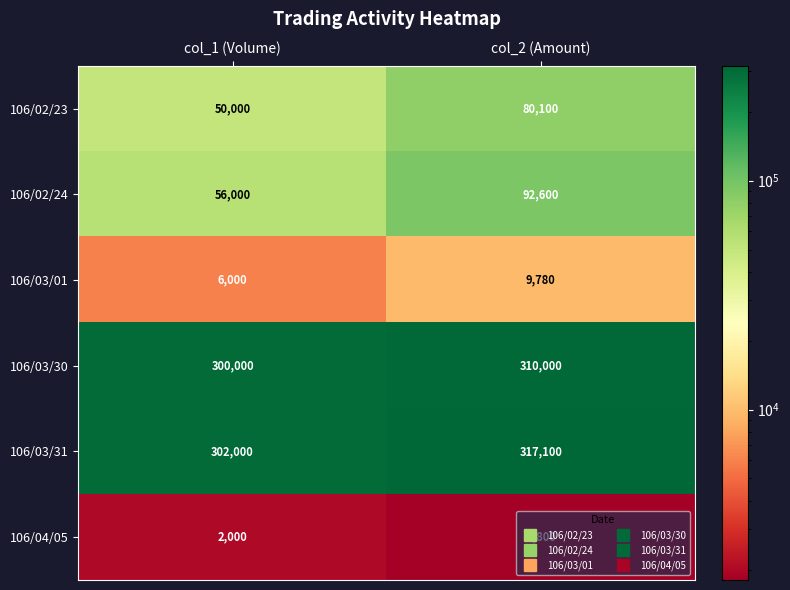

At which label is 106/03/31 closest to 309550?

col_1 (Volume)